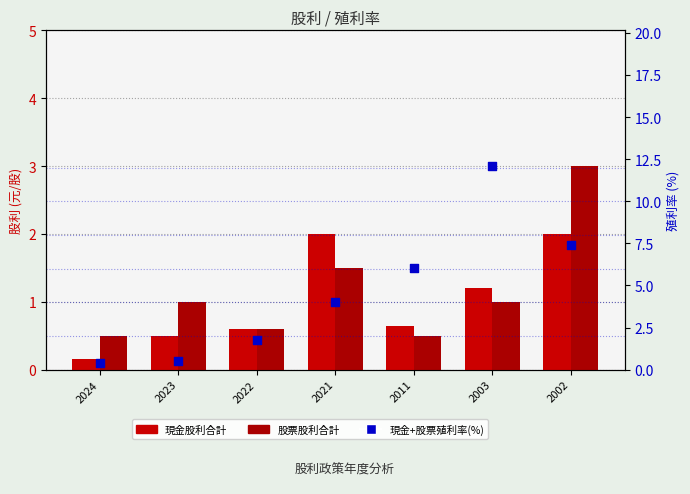

At how many categories does at least one series exceed 5?

3